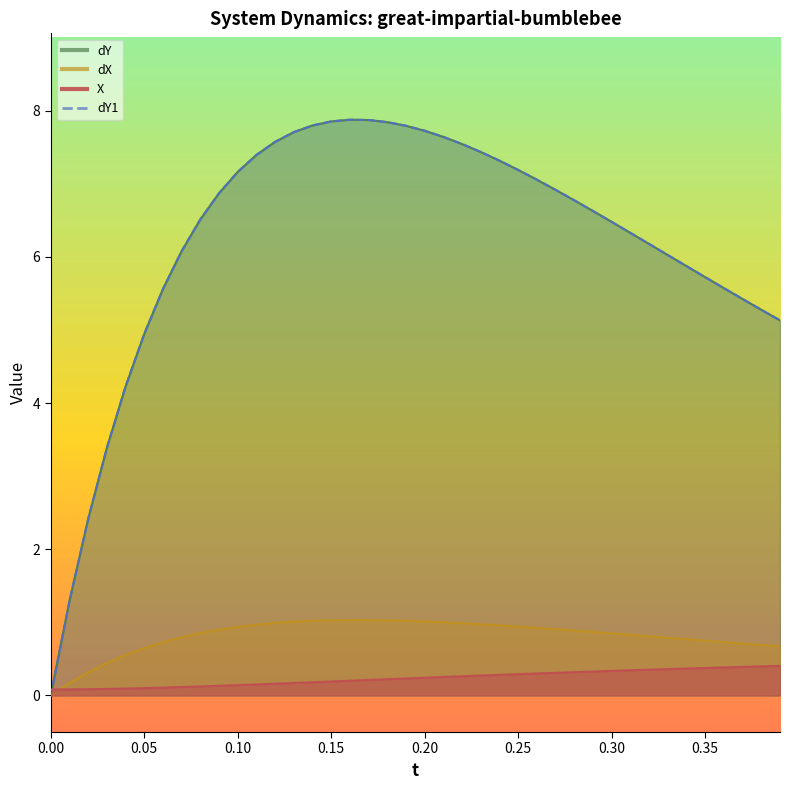

How many lines are shown in the chart?

4